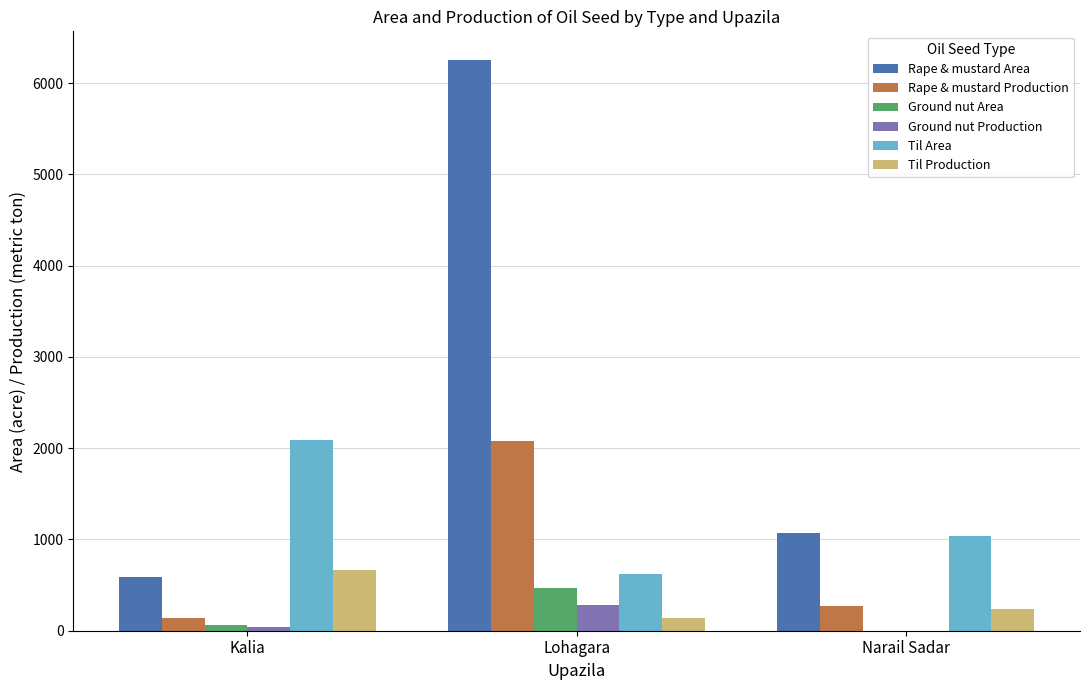

Which series has the widest spread of values?

Rape & mustard Area